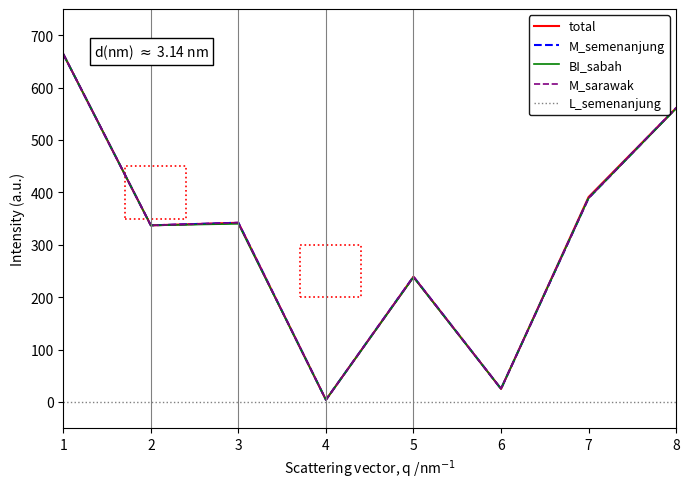

What is the value of the BI_sabah point at the 8th from the left?

560